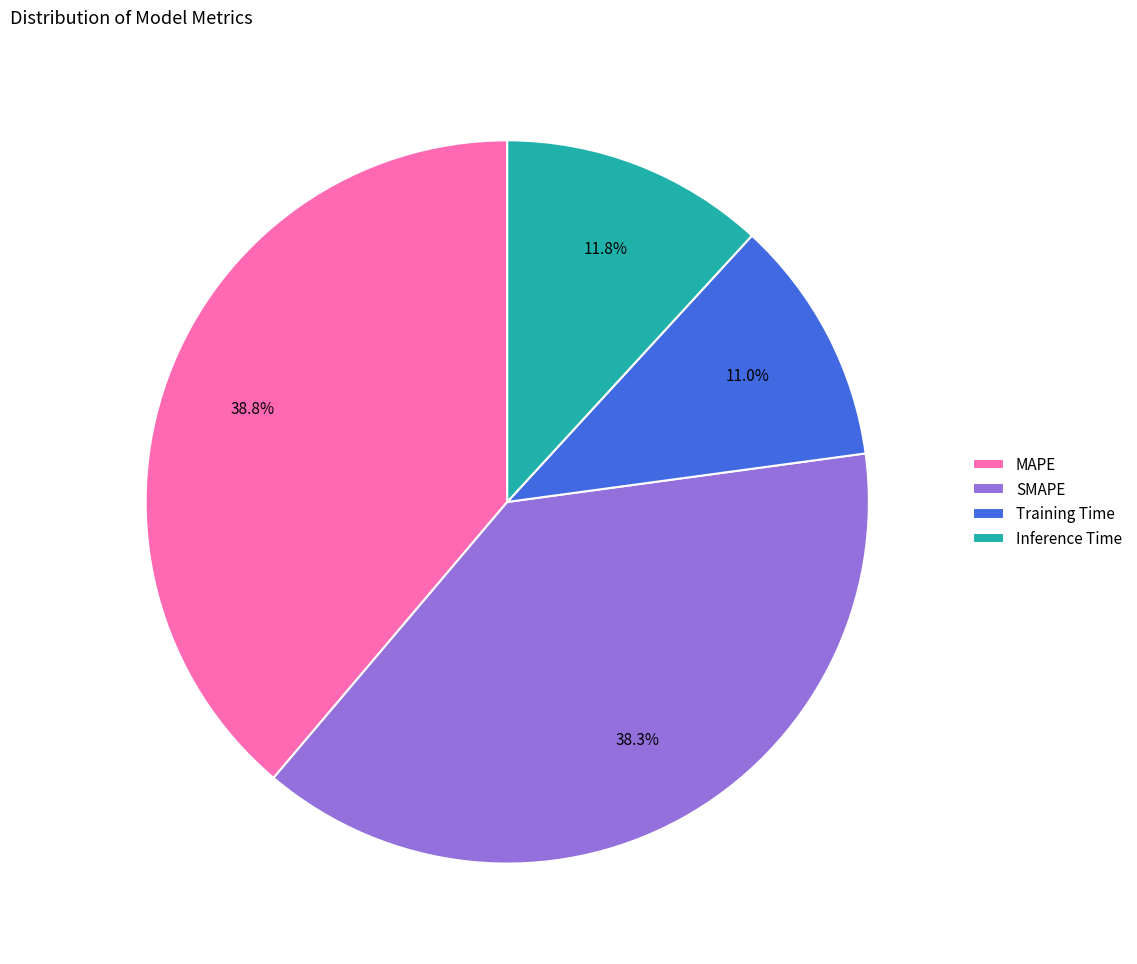

What percentage is the SMAPE slice, to the nearest percent?

38%